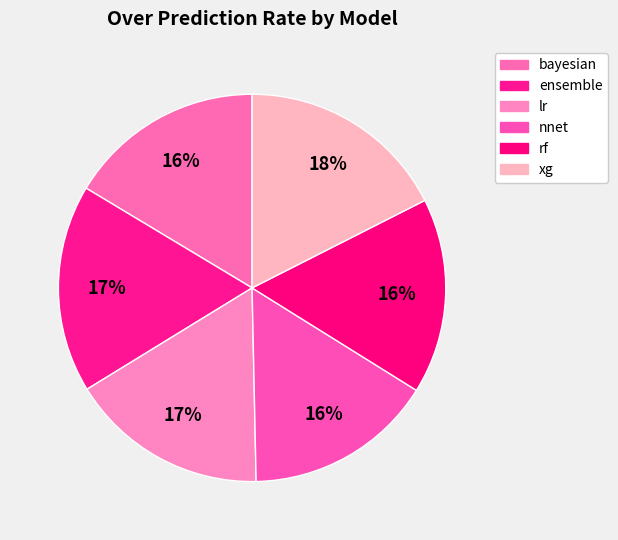

Does any single category account for the majority?

No